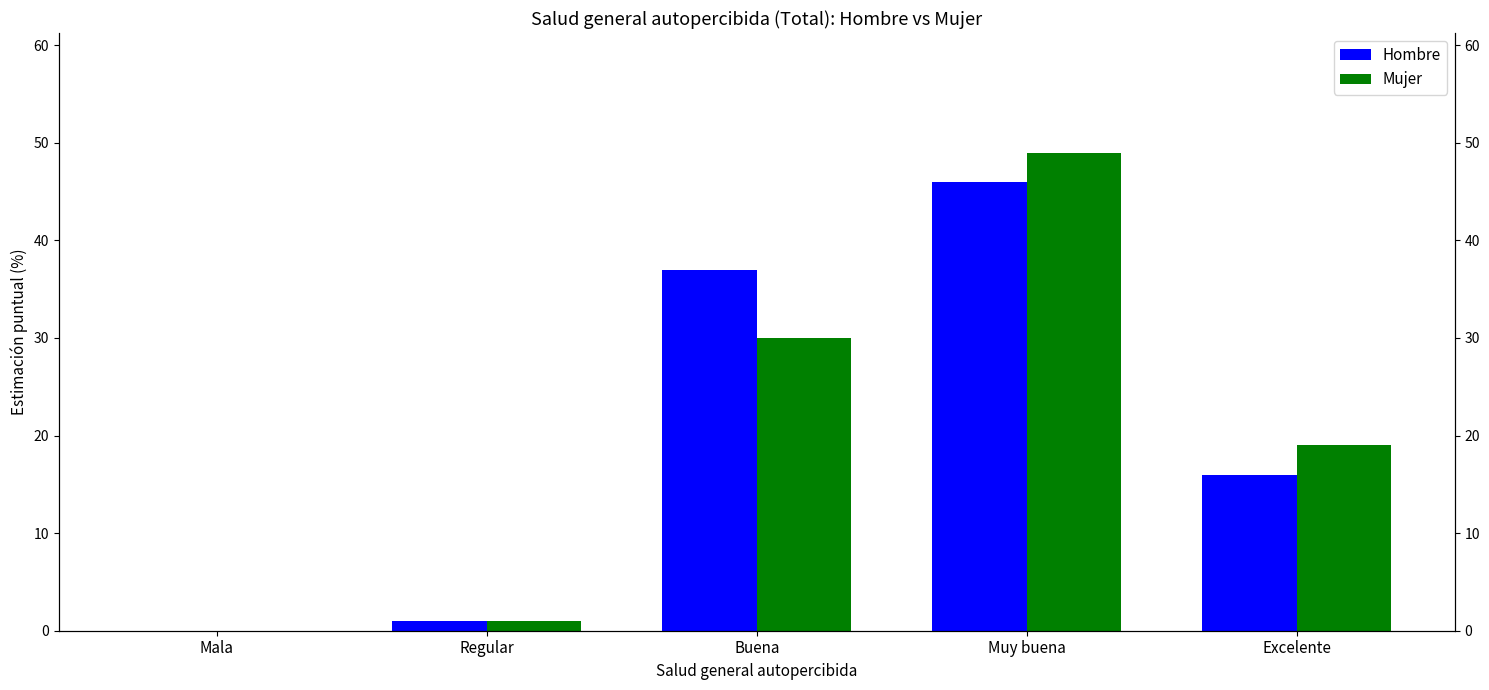

What is the value of the Mujer bar at the 5th from the left?

19